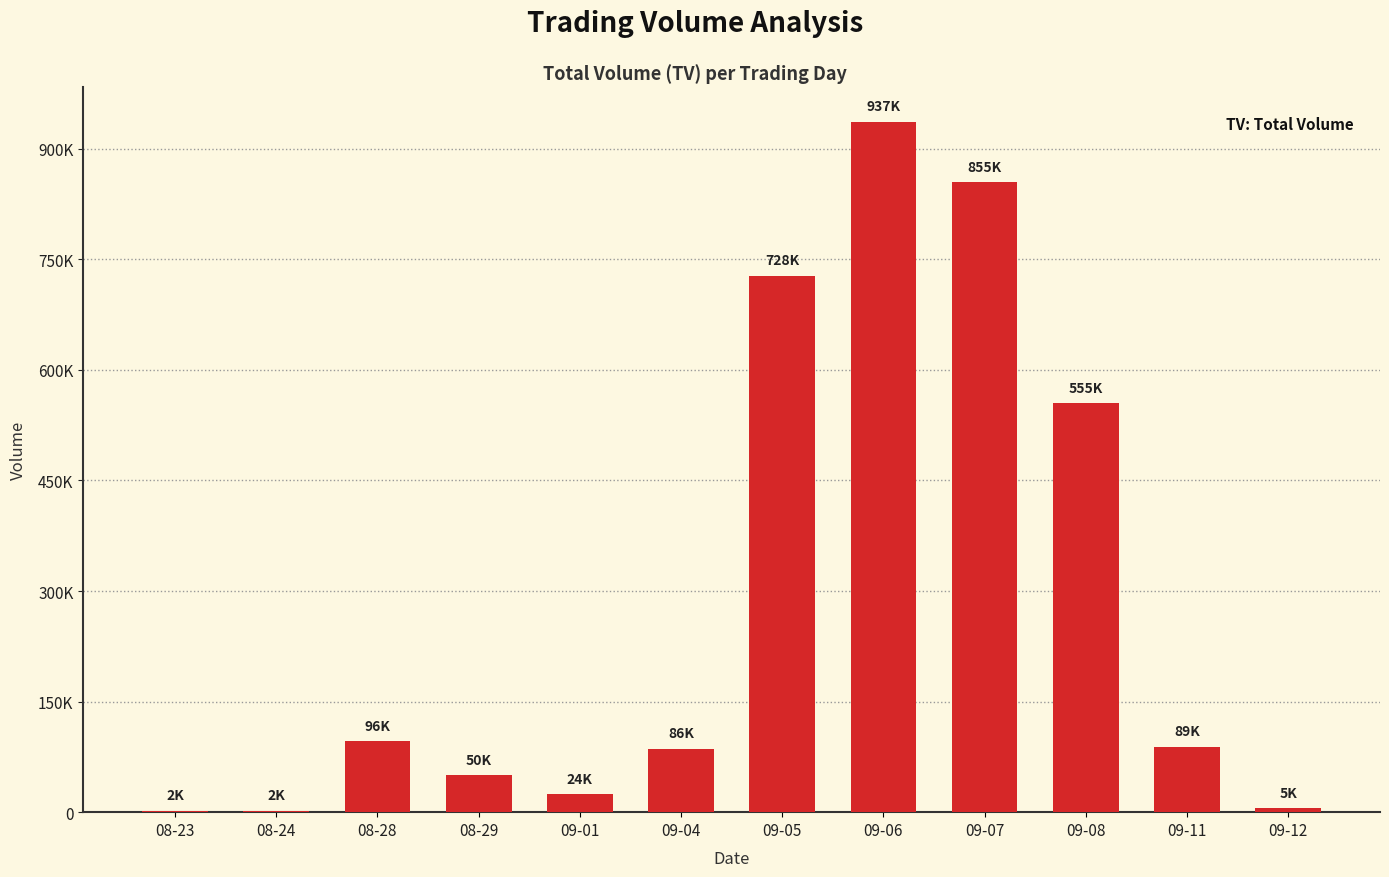

What is the difference between the values at 09-07 and 09-05?

127000